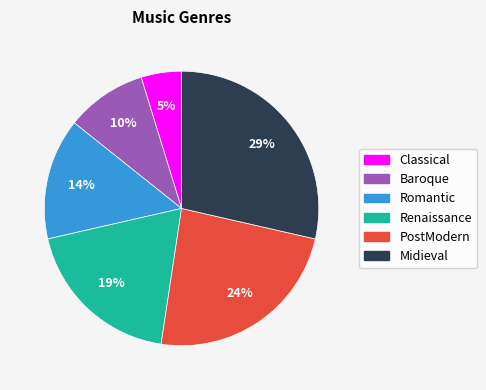

The PostModern slice represents 13% of the pie. True or false?

False